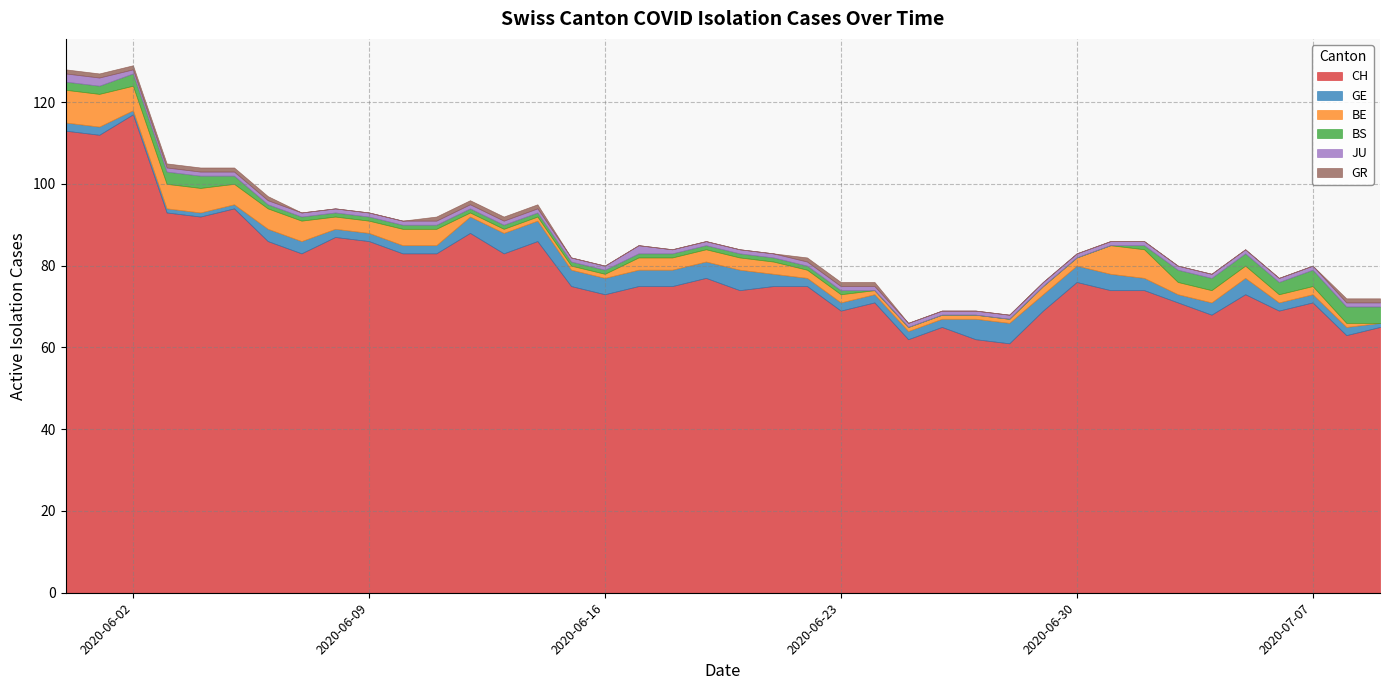

What is the highest value of the CH series?

117